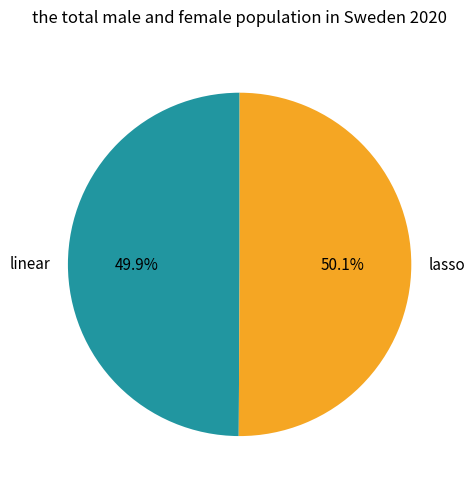

Approximately how many times larger is the value at linear compared to lasso?

1.0